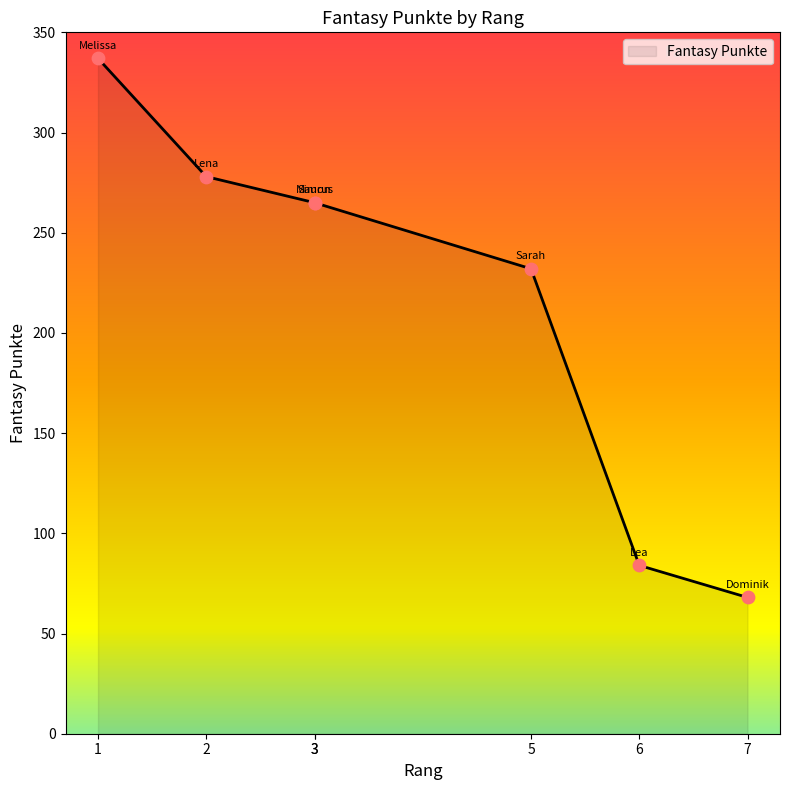

Which has a higher value, 1 or 7?

1